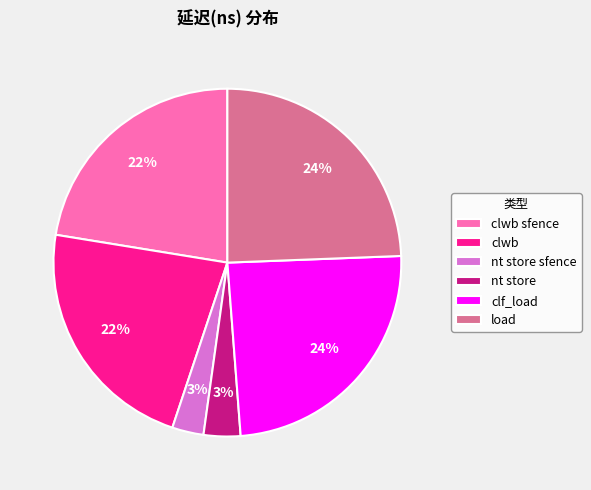

How many segments does this pie chart have?

6